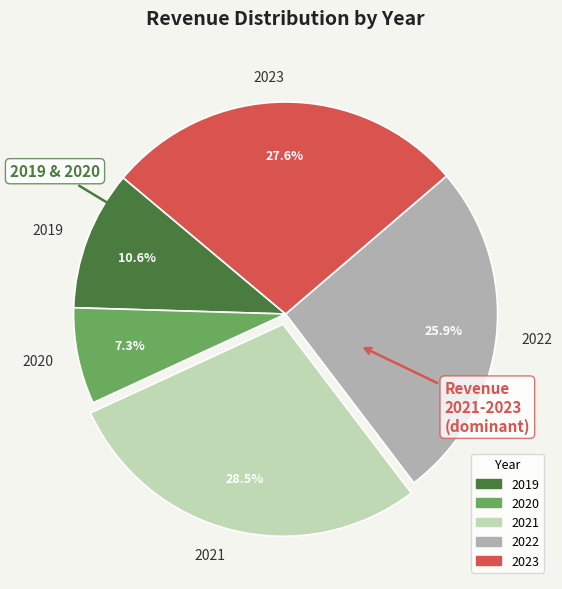

Is 2020 the majority of the pie?

No